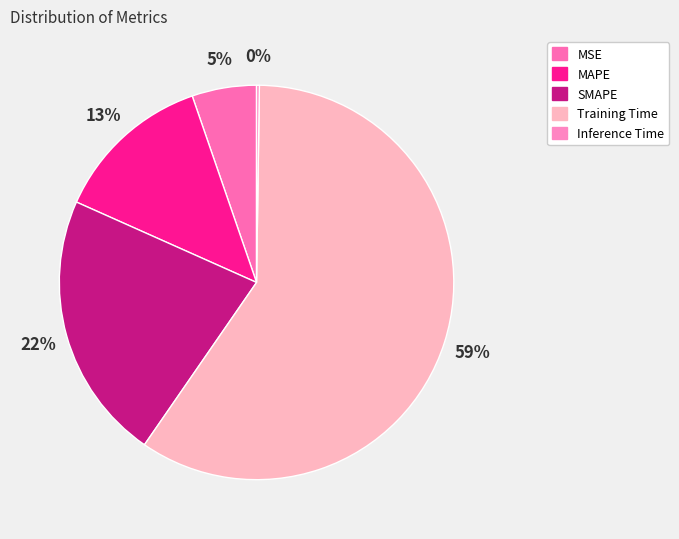

Combined, do Inference Time and SMAPE account for over 50%?

No